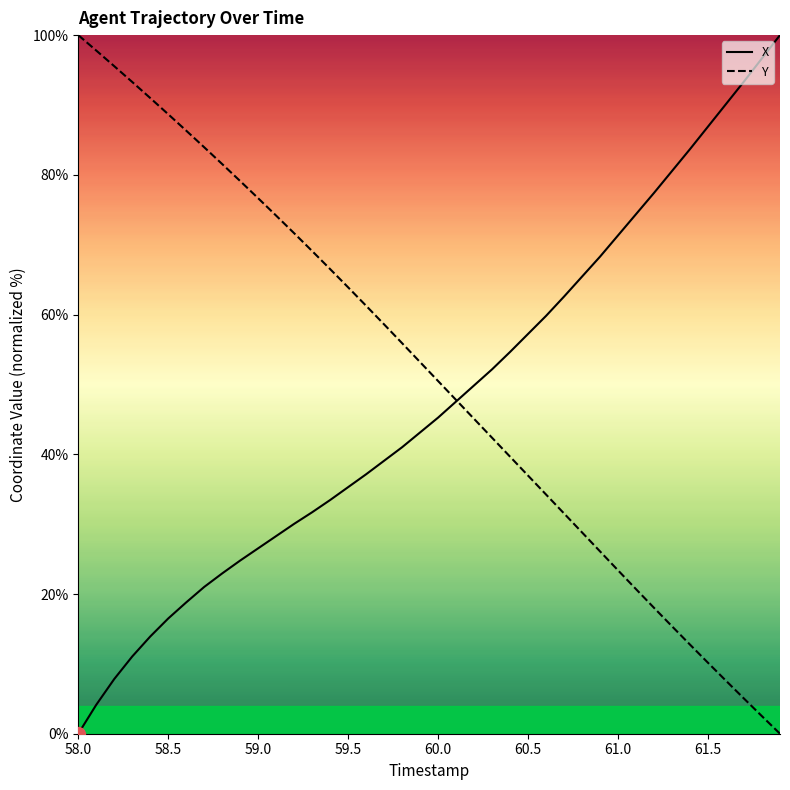

What is the maximum value for X?

100.0